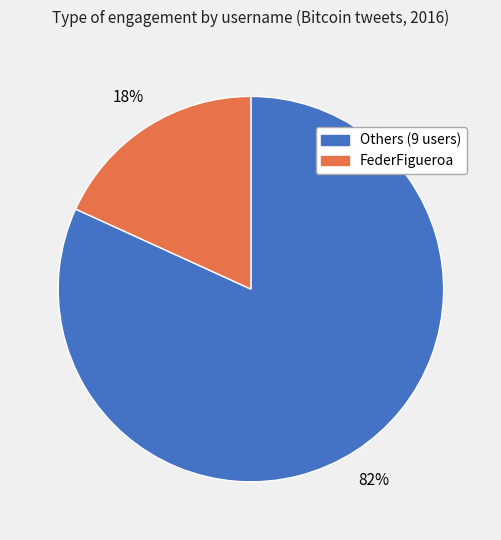

To the nearest percent, what is the difference between the largest and smallest slice percentages?

64%